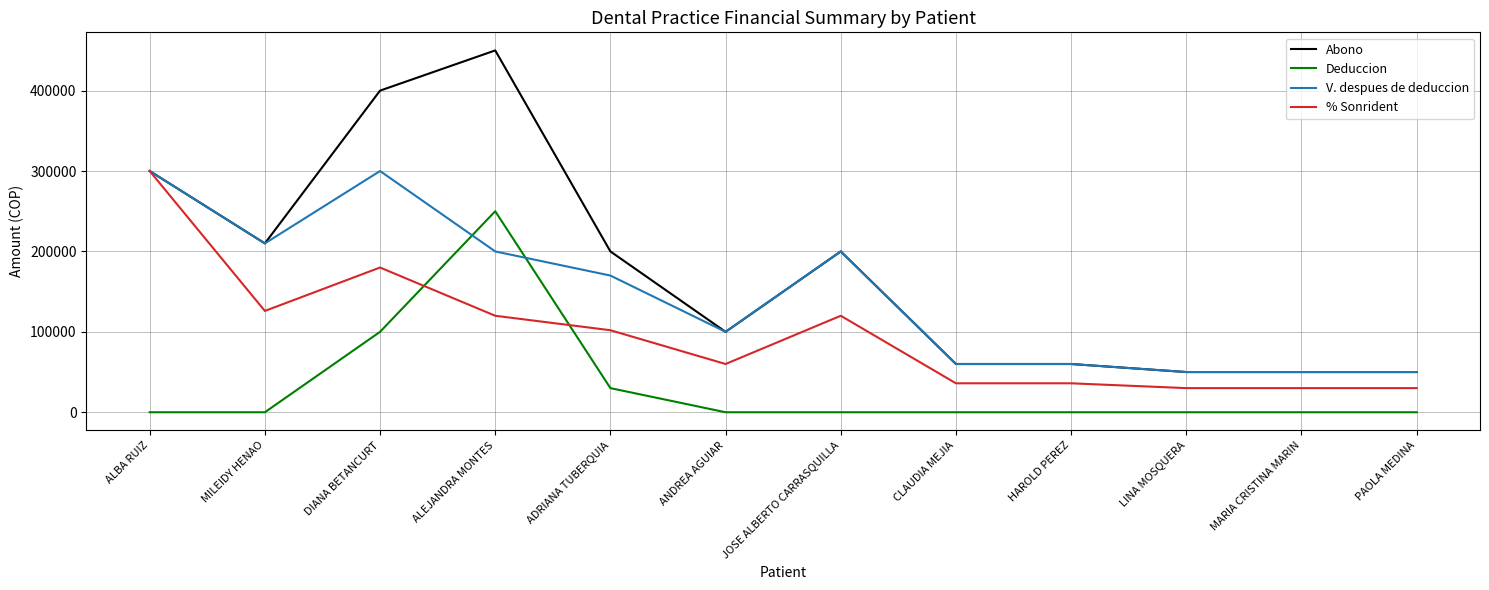

List the series in order of their overall mean, lowest first.

Deduccion, % Sonrident, V. despues de deduccion, Abono